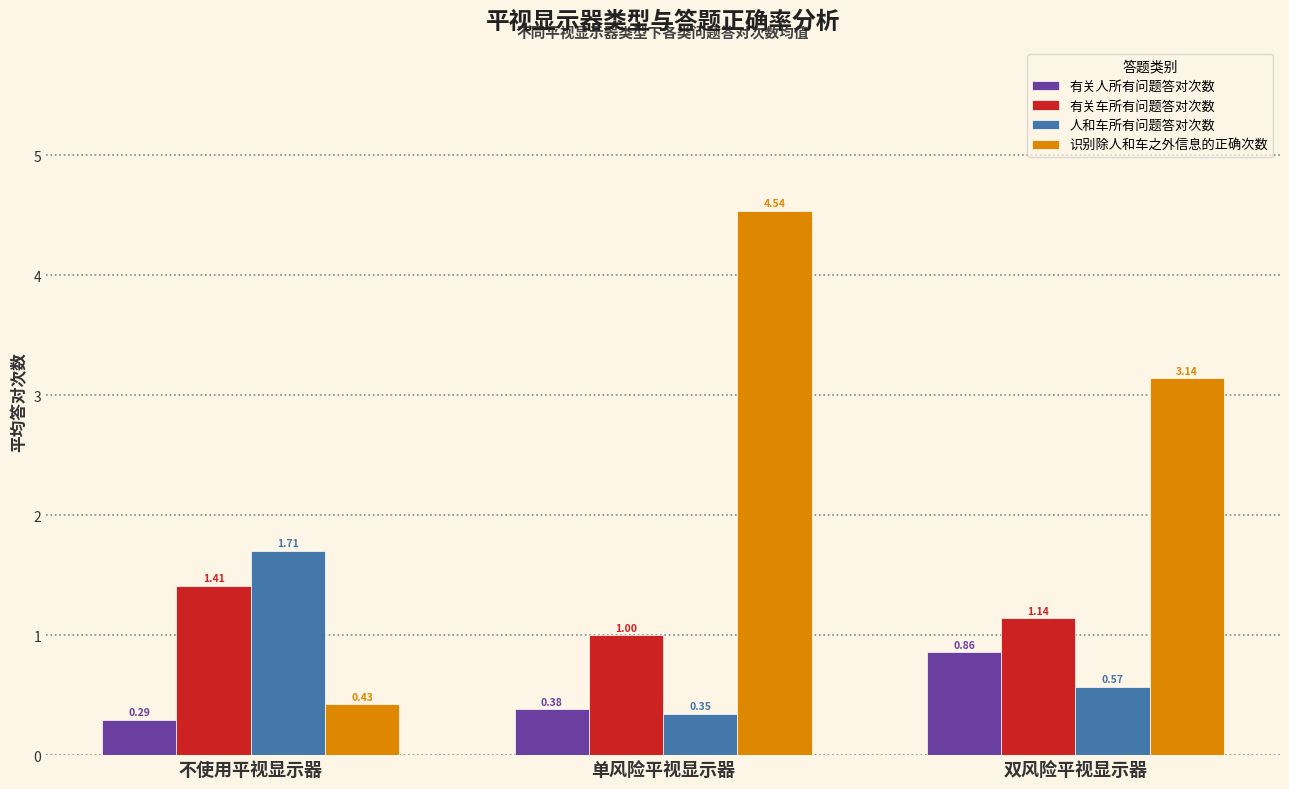

What is the average value of the 识别除人和车之外信息的正确次数 series?

2.7